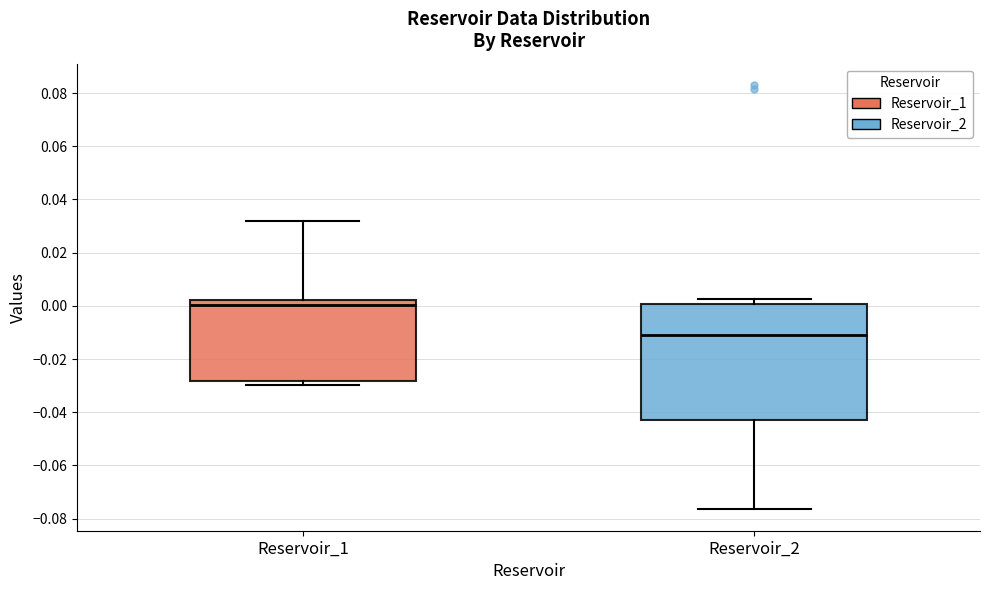

Which box has the highest median line?

Reservoir_1